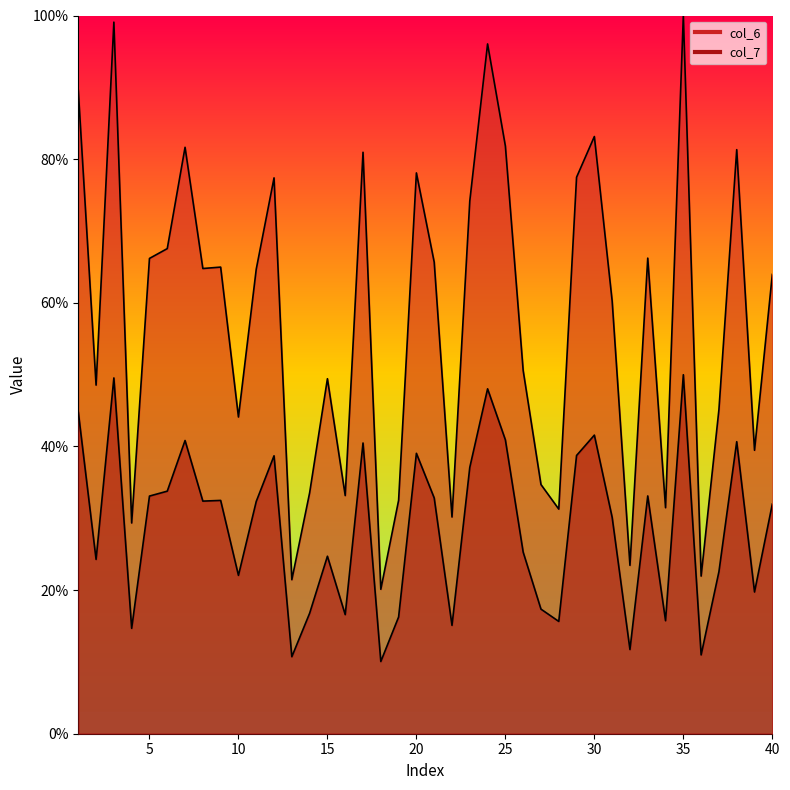

True or false: col_6 has a value of 89.6 at 1.

True